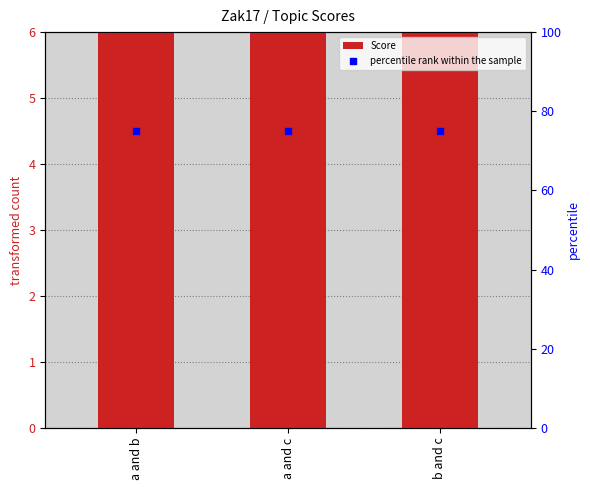

What are all the series names shown in the legend?

Score, percentile rank within the sample